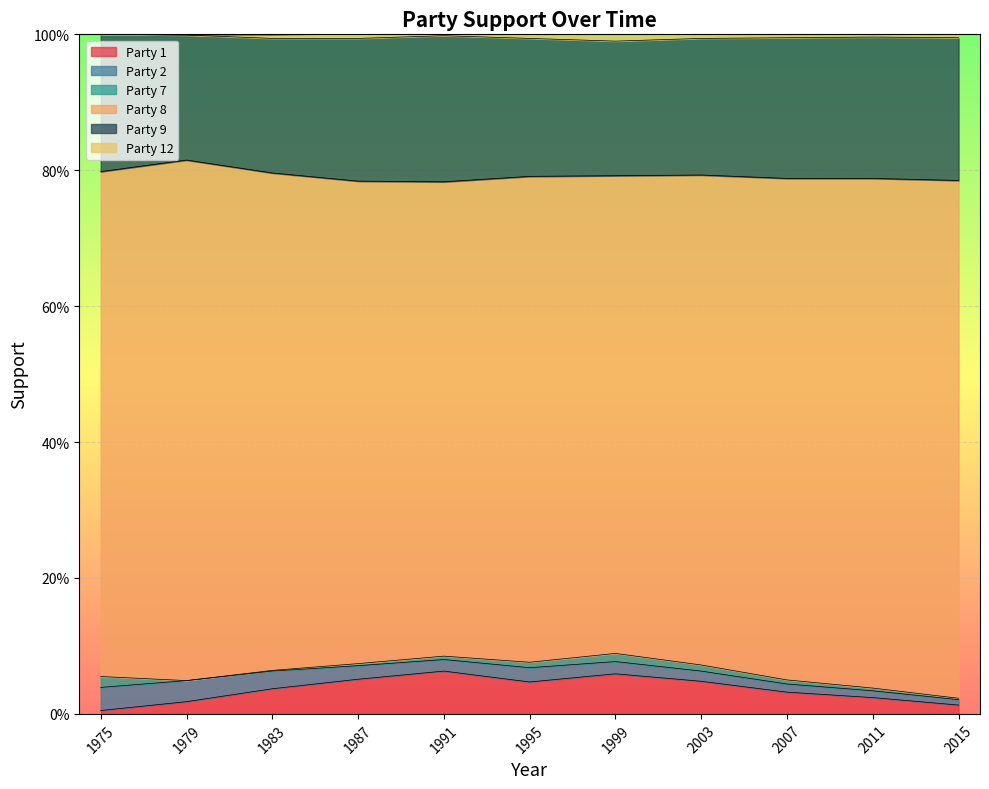

At which label is Party 12 closest to 0?

1975